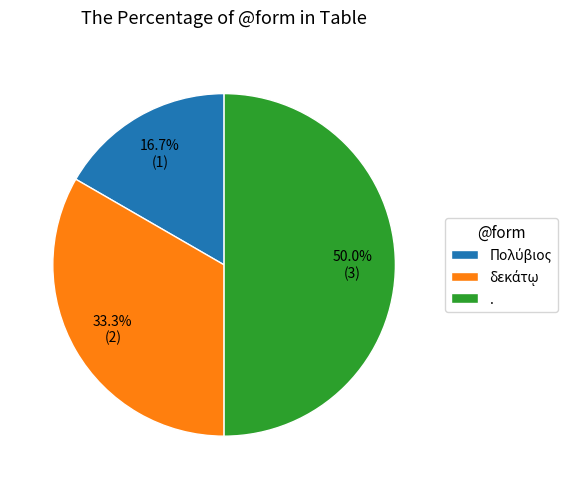

How much of the chart is everything except .?

50.0%